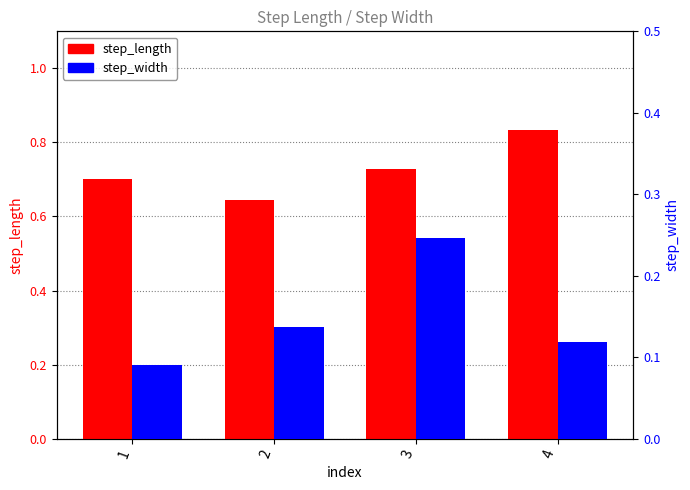

What is the difference between the maximum and minimum values in the step_length series?

0.2